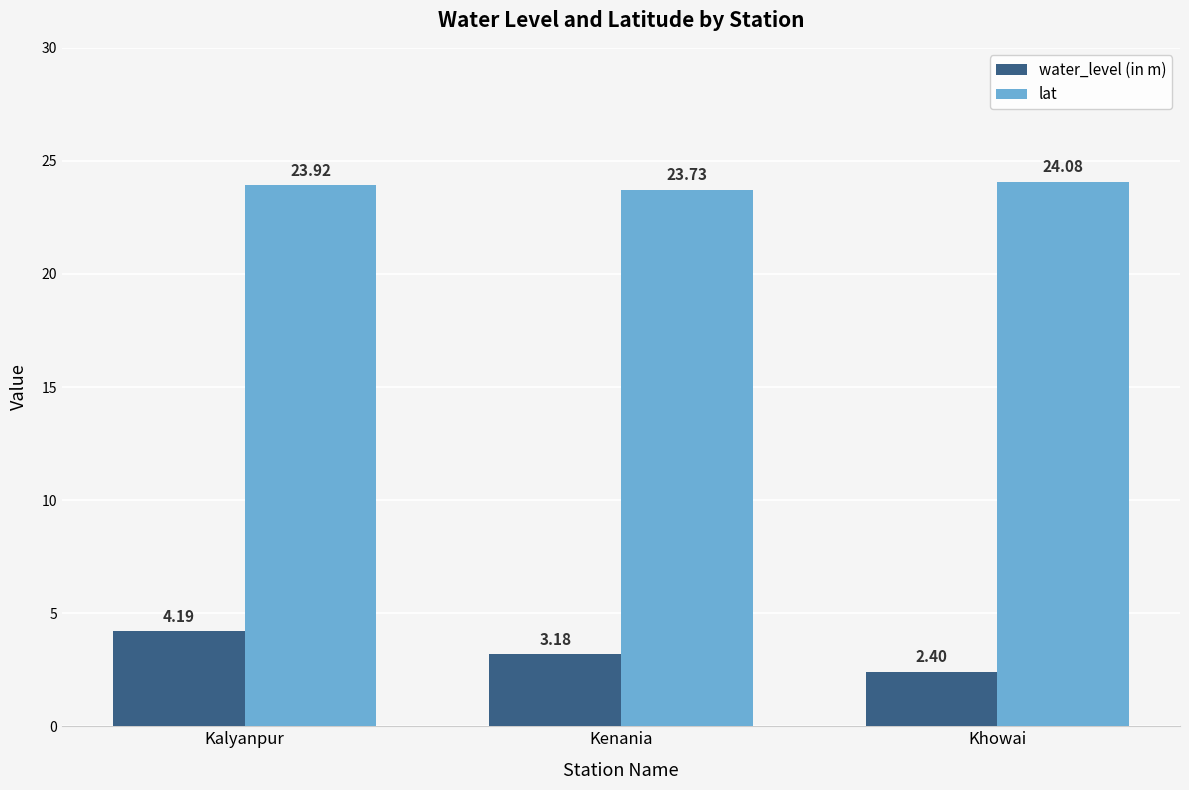

What is the value of the water_level (in m) bar at the 3rd from the left?

2.4